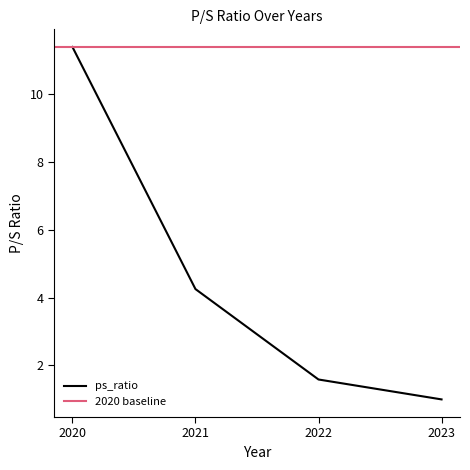

What is the value of the 1st point from the left?

11.4